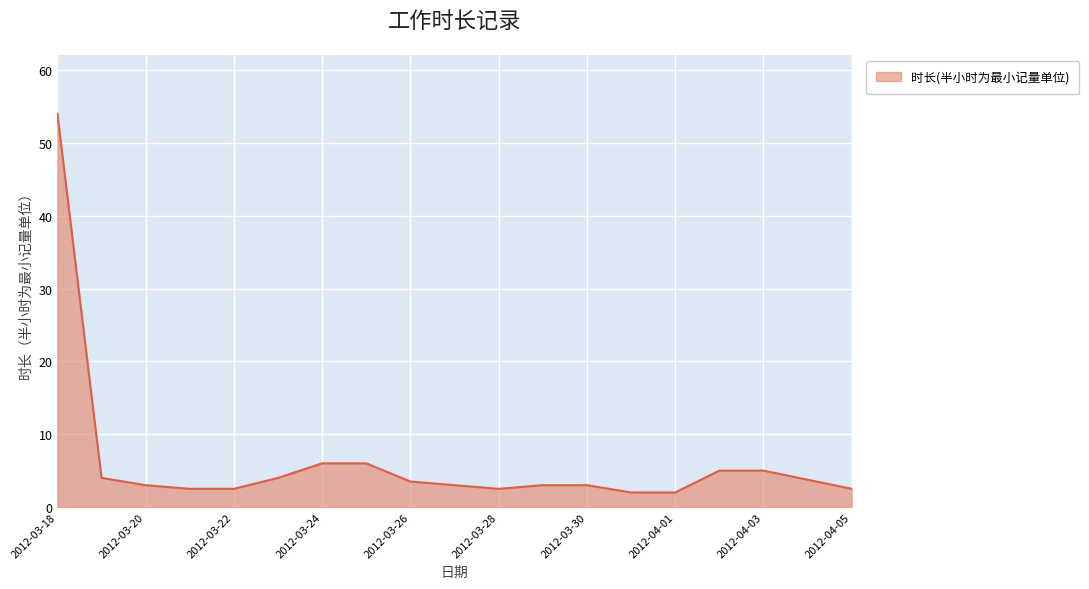

What is the difference between the maximum and minimum values?

52.0